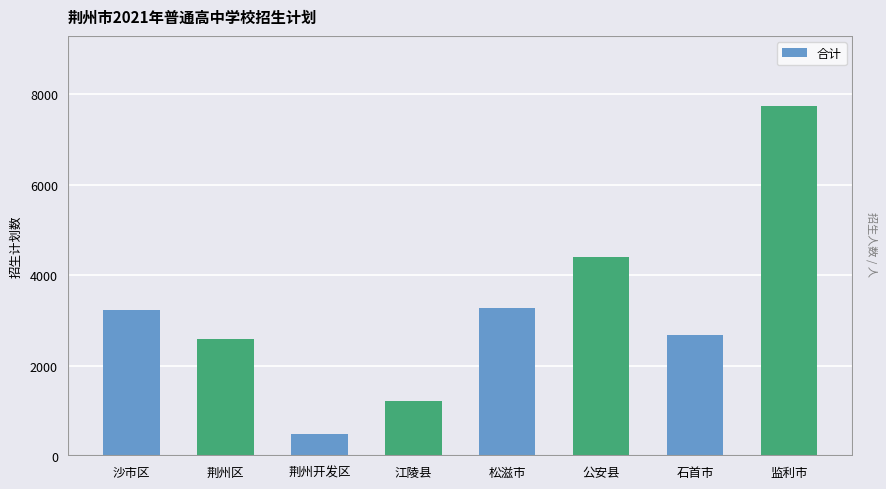

Reading right to left, list all the values displayed in this chart.

7735	2670	4401	3283	1230	500	2580	3221